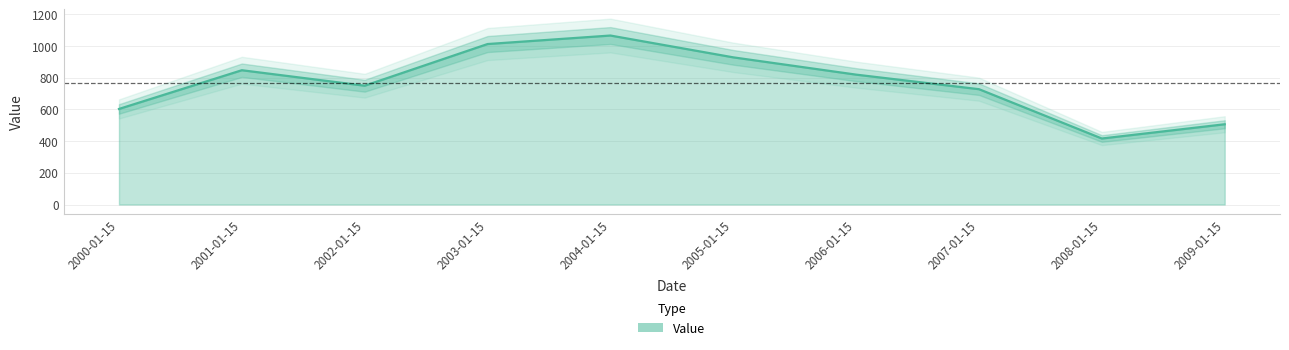

What is the label of the 4th point from the left?

2003-01-15